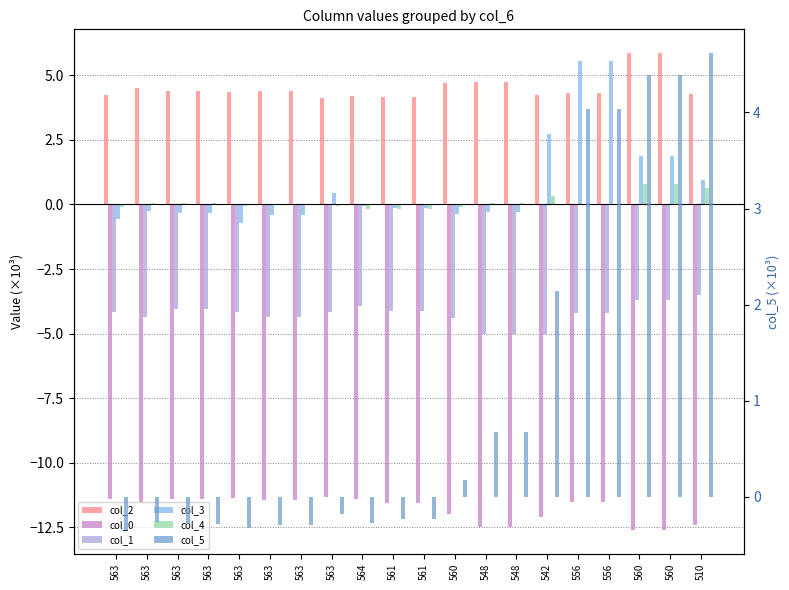

How many groups of bars are there?

20